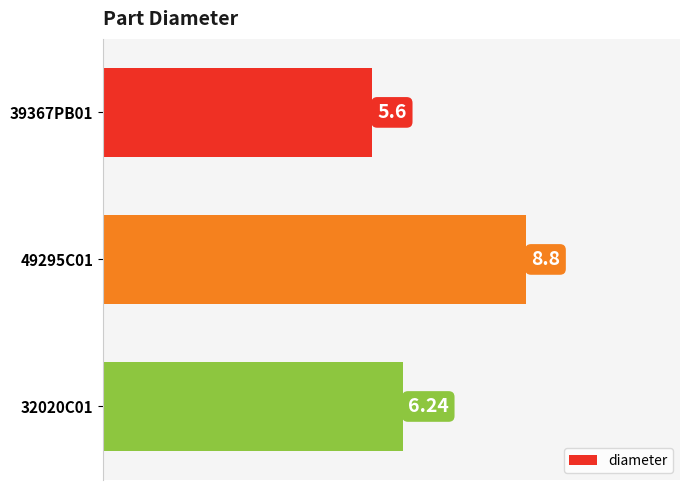

Between 39367PB01 and 49295C01, which is larger?

49295C01